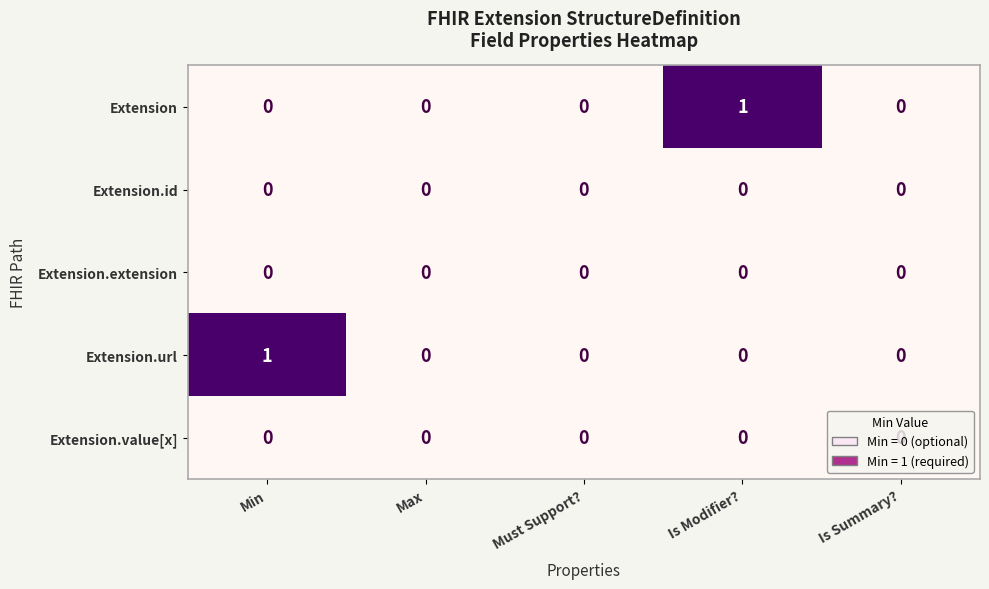

How many data points does each series have?

5